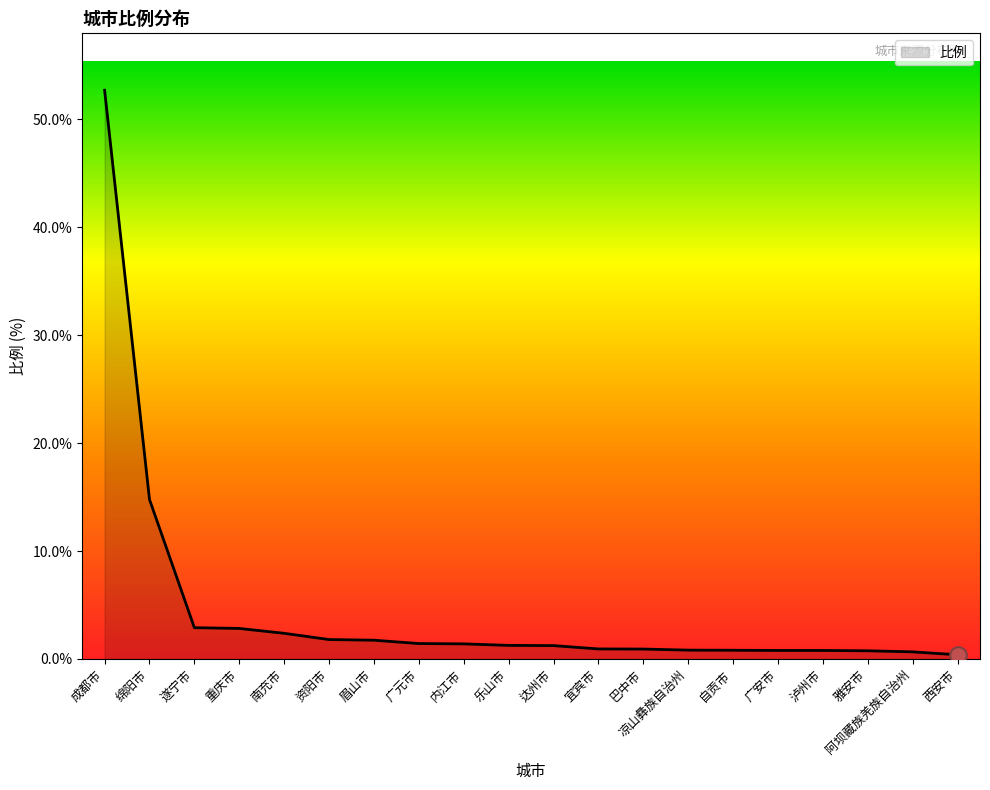

The chart shows a value of 1.4 at 广元市. True or false?

True